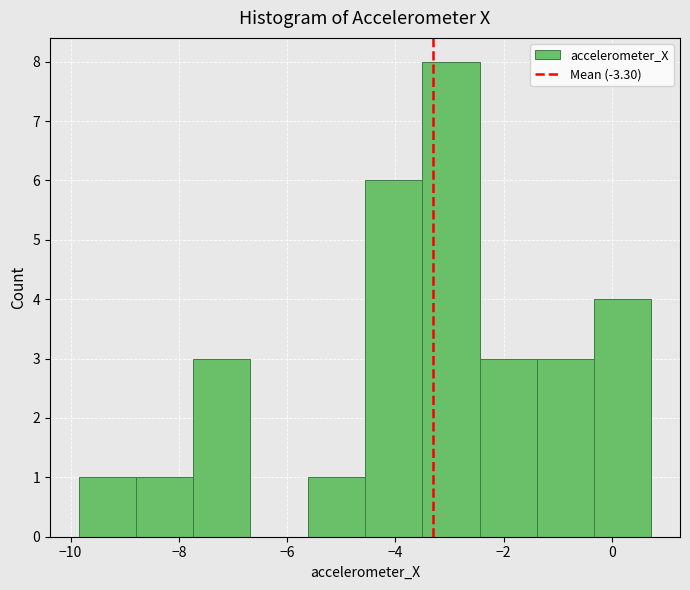

Reading left to right, list every bar in this chart as the range it spans on the x-axis followed by its height. Neither the bar edges nor the heights are printed on the chart, so give them approximately, as read against the axes.

-9.8 to -8.8: 1
-8.8 to -7.8: 1
-7.8 to -6.6: 3
-6.6 to -5.6: 0
-5.6 to -4.6: 1
-4.6 to -3.6: 6
-3.6 to -2.4: 8
-2.4 to -1.4: 3
-1.4 to -0.4: 3
-0.4 to 0.8: 4